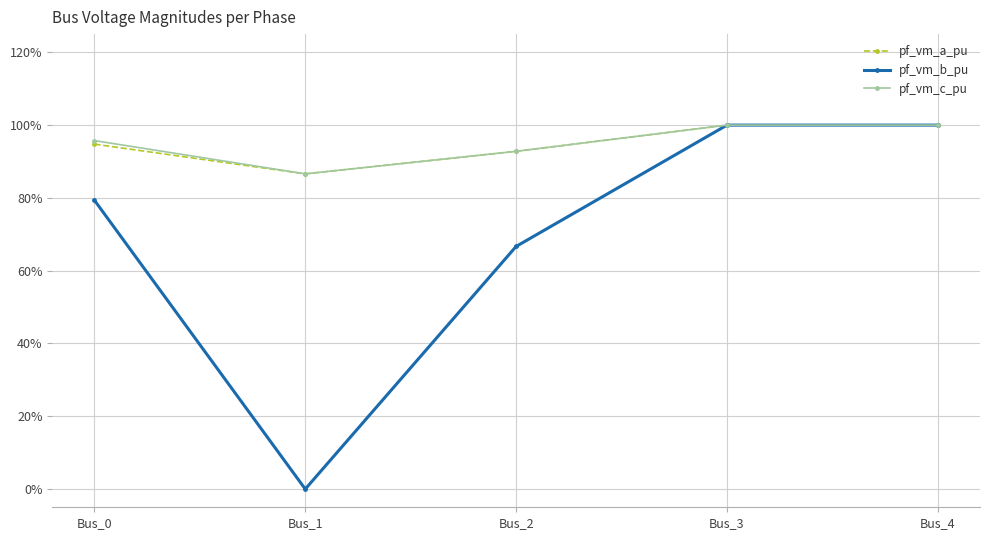

True or false: pf_vm_c_pu has more than 1 points higher than both neighbors.

False